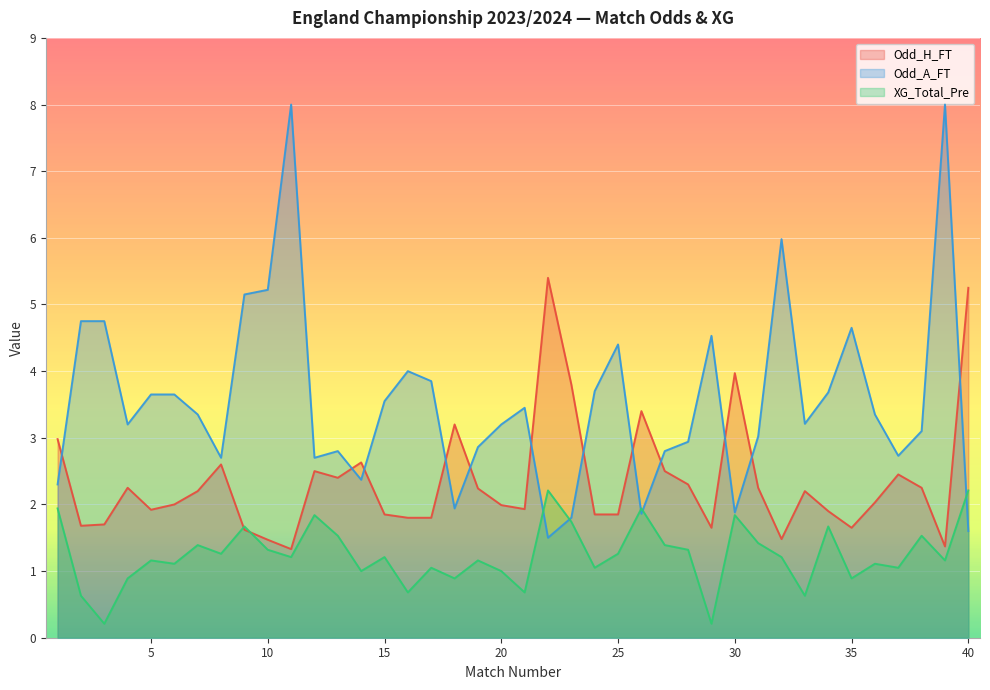

Which category has the highest value in the XG_Total_Pre series?

22